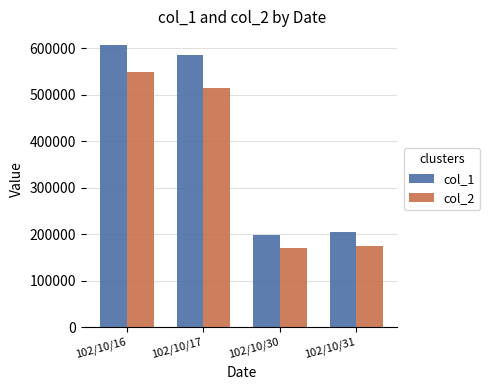

What is the maximum value for col_2?

547860